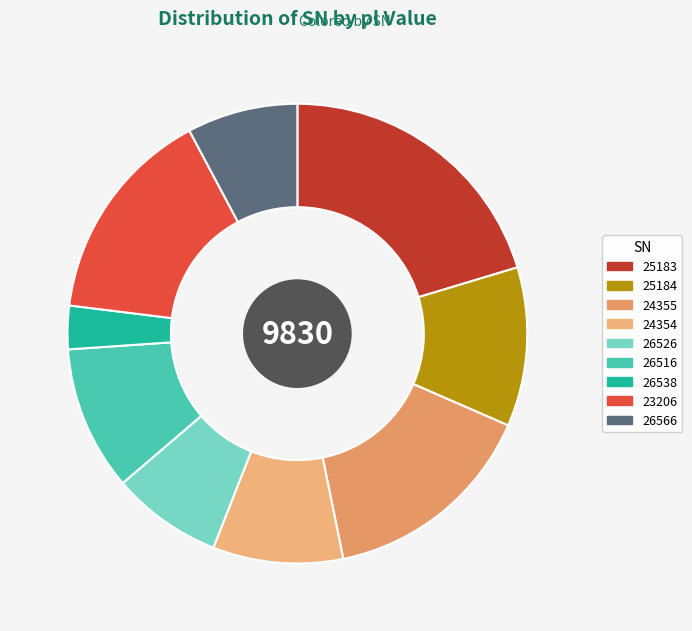

What is the smallest slice in the pie chart?

26538